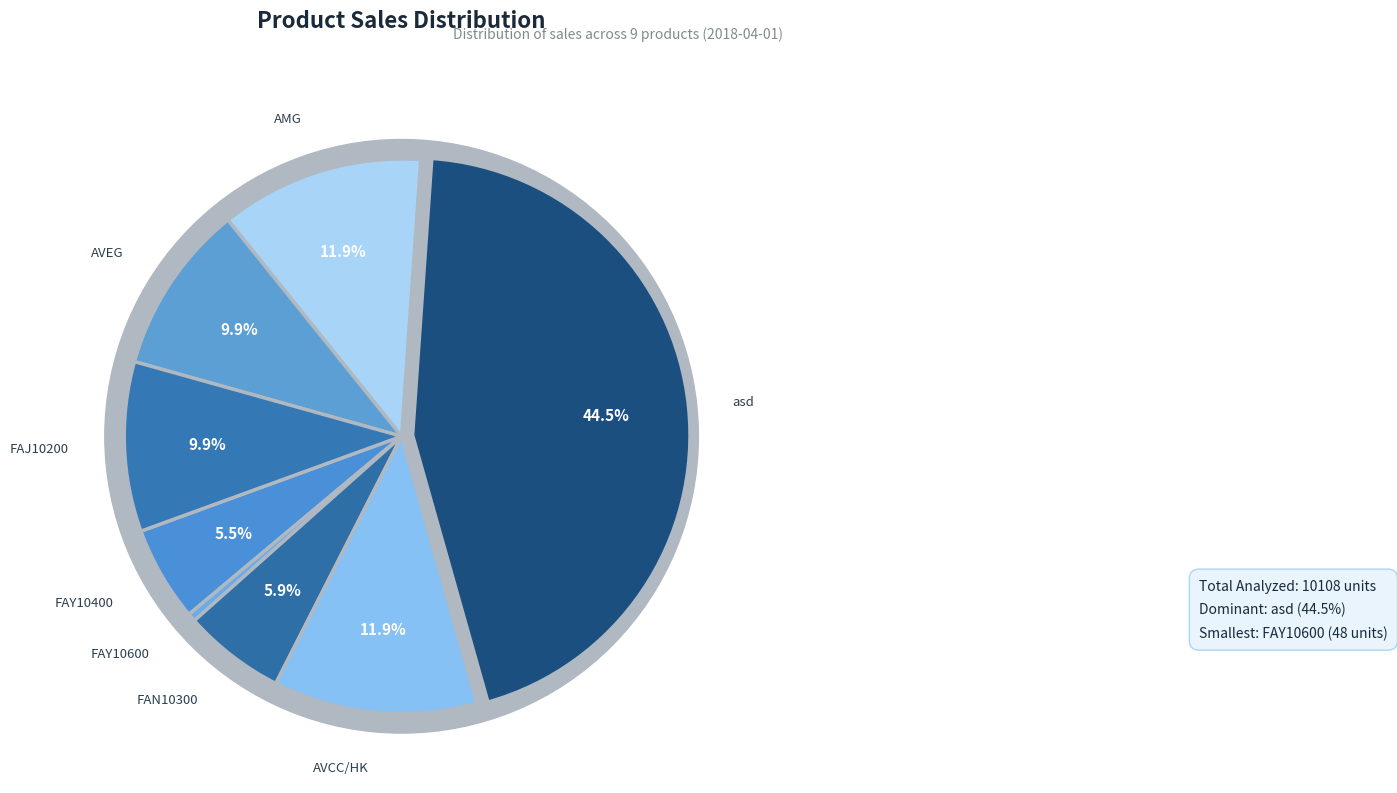

Is the sum of AVEG and FAY10600 greater than half?

No